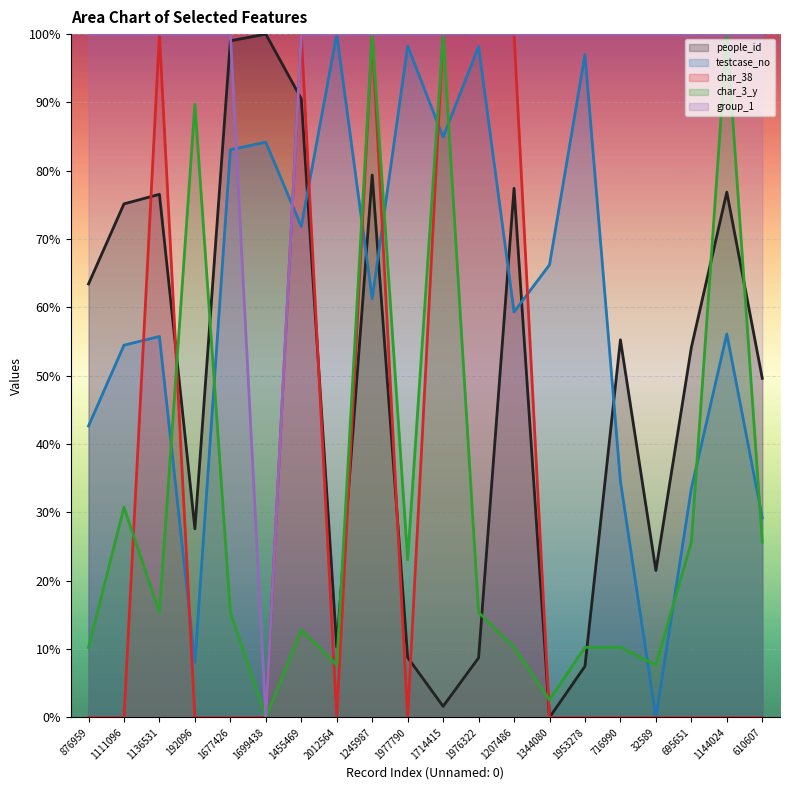

Which series has the widest spread of values?

people_id